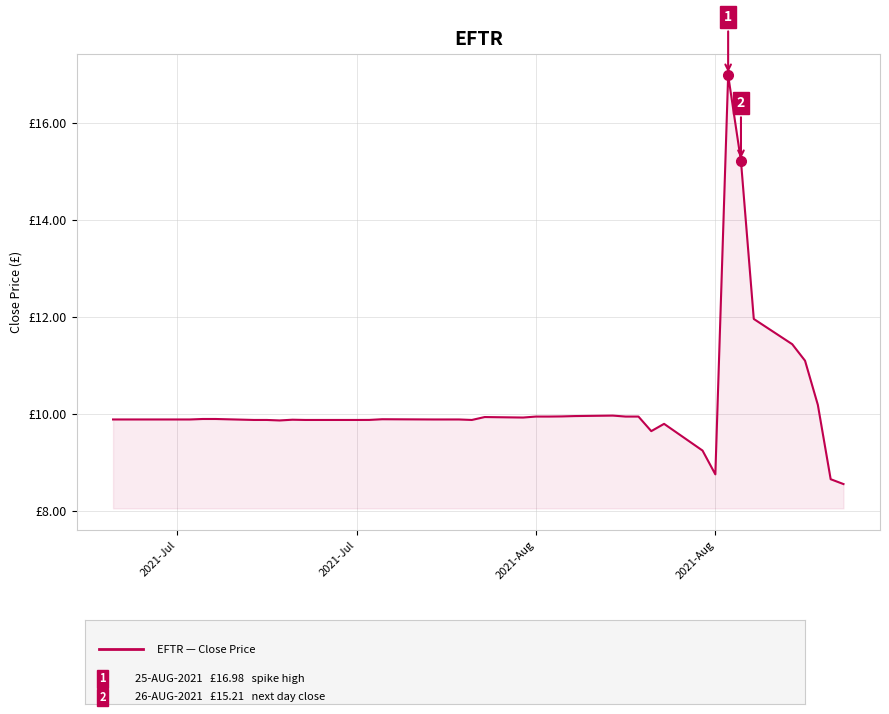

At which label does the data first exceed 9?

2021-Jul